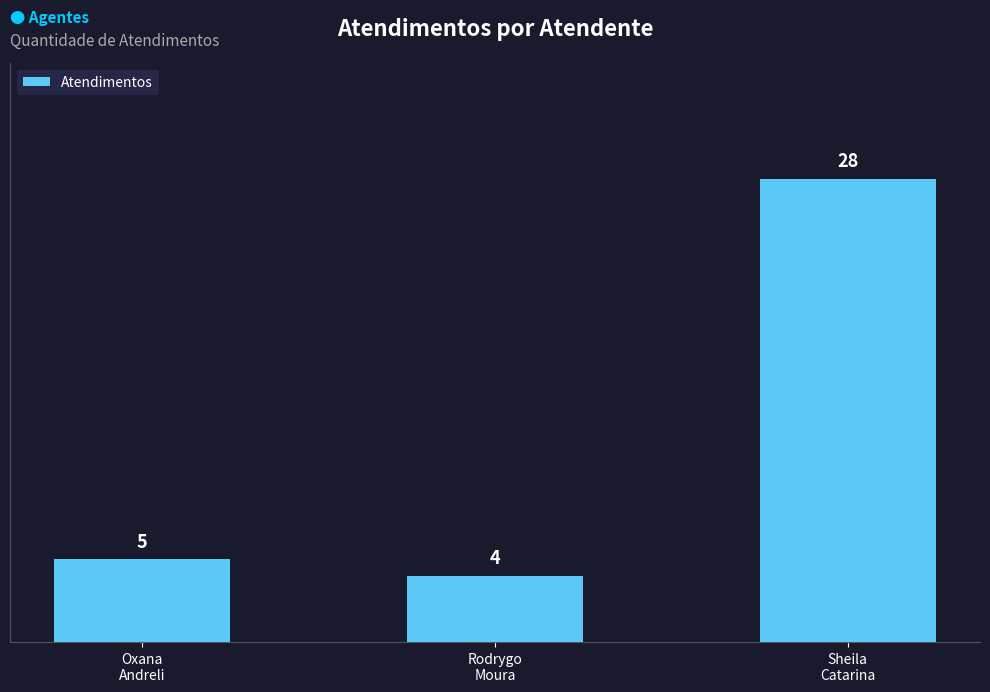

What is the average value?

12